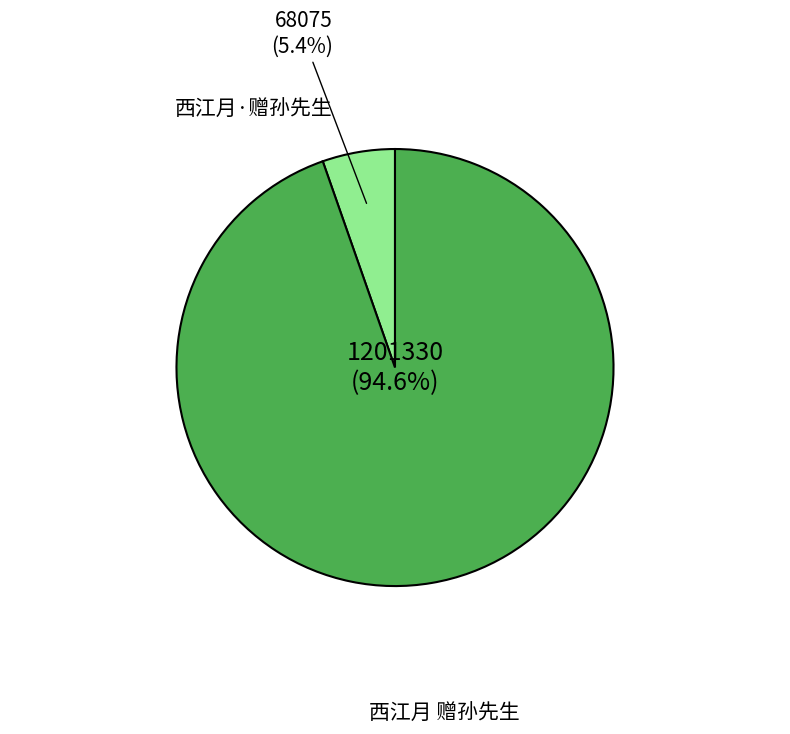

Between 西江月·赠孙先生 and 西江月 赠孙先生, which is larger?

西江月 赠孙先生